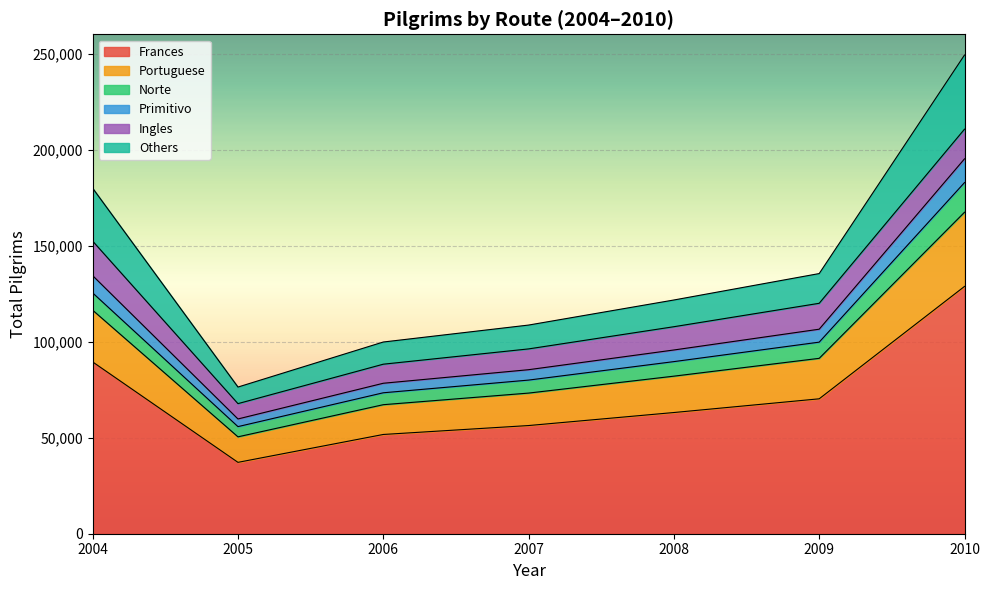

At which category is the sum across all series the highest?

2010